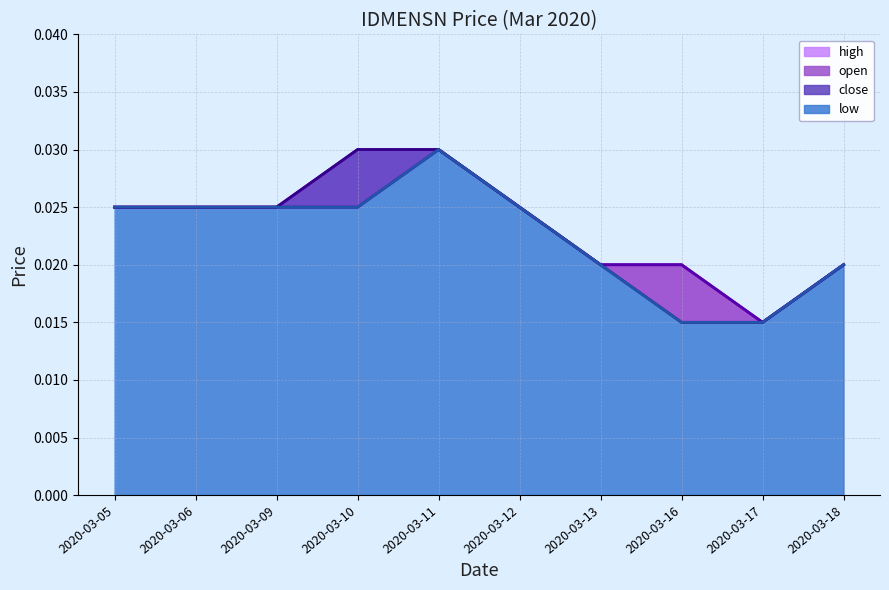

Where is open nearest to the value 0?

2020-03-17